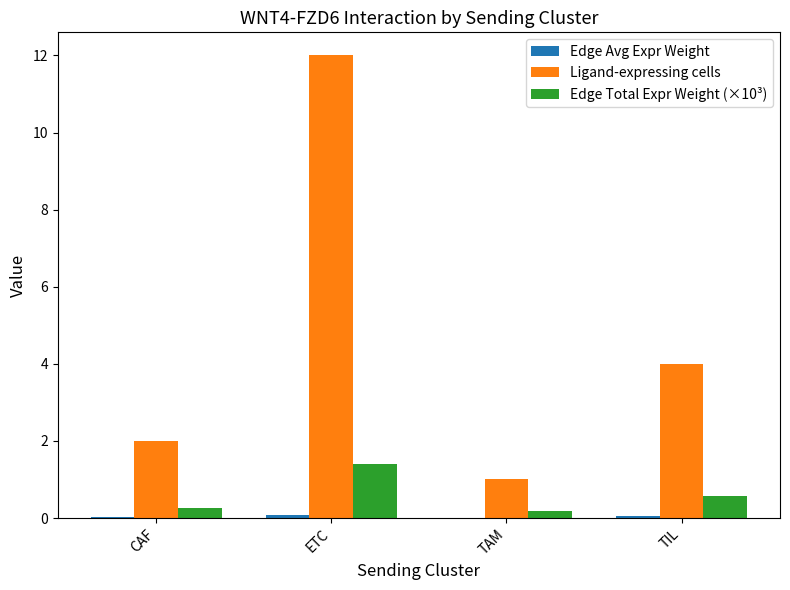

Are the bars horizontal?

No